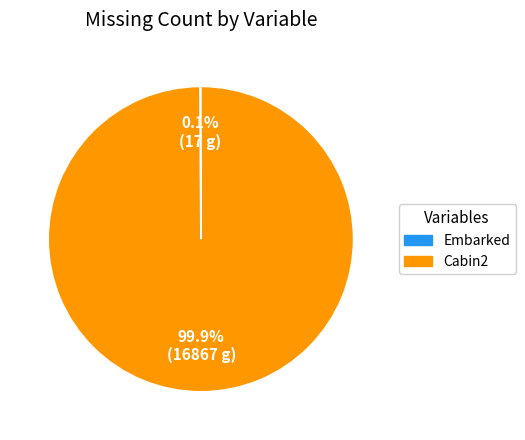

What is the majority slice?

Cabin2